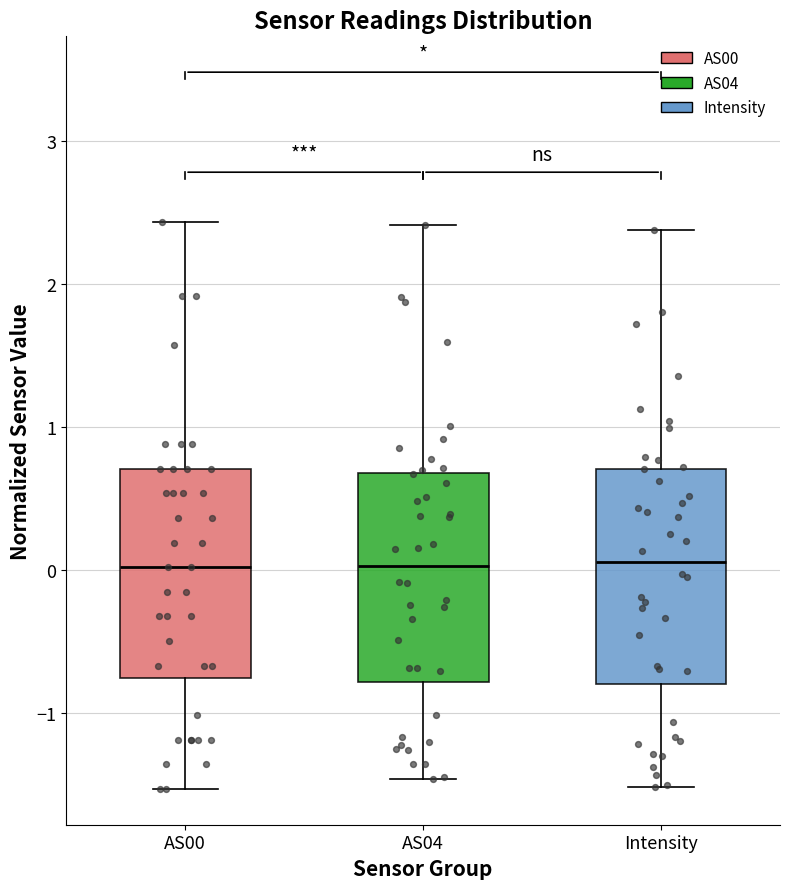

Reading left to right, transcribe this box plot: for each box, give where its median line is, the range the box spans, and where its two whiskers end, as read against the y-axis. The values are not printed on the chart, so give them approximately, as read against the axis.

AS00: median 0.0, box -0.8 to 0.7, whiskers -1.5 to 2.4
AS04: median 0.0, box -0.8 to 0.7, whiskers -1.5 to 2.4
Intensity: median 0.0, box -0.8 to 0.7, whiskers -1.5 to 2.4